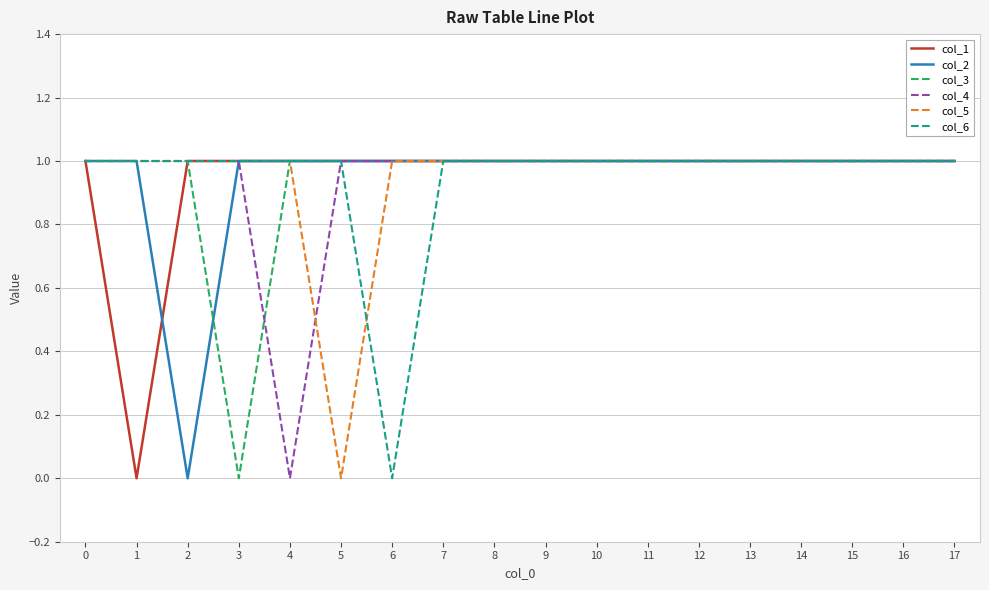

Reading left to right, list all the values displayed in this chart.

col_1: 0=1	1=0	2=1	3=1	4=1	5=1	6=1	7=1	8=1	9=1	10=1	11=1	12=1	13=1	14=1	15=1	16=1	17=1
col_2: 0=1	1=1	2=0	3=1	4=1	5=1	6=1	7=1	8=1	9=1	10=1	11=1	12=1	13=1	14=1	15=1	16=1	17=1
col_3: 0=1	1=1	2=1	3=0	4=1	5=1	6=1	7=1	8=1	9=1	10=1	11=1	12=1	13=1	14=1	15=1	16=1	17=1
col_4: 0=1	1=1	2=1	3=1	4=0	5=1	6=1	7=1	8=1	9=1	10=1	11=1	12=1	13=1	14=1	15=1	16=1	17=1
col_5: 0=1	1=1	2=1	3=1	4=1	5=0	6=1	7=1	8=1	9=1	10=1	11=1	12=1	13=1	14=1	15=1	16=1	17=1
col_6: 0=1	1=1	2=1	3=1	4=1	5=1	6=0	7=1	8=1	9=1	10=1	11=1	12=1	13=1	14=1	15=1	16=1	17=1